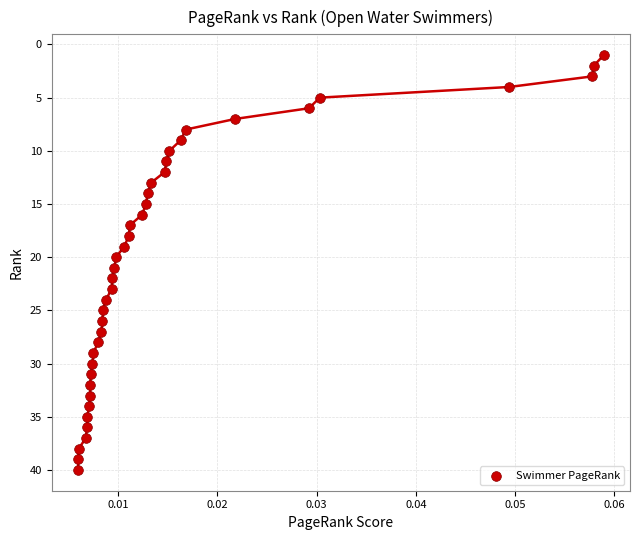

What is the range of Y values (max minus min)?

39